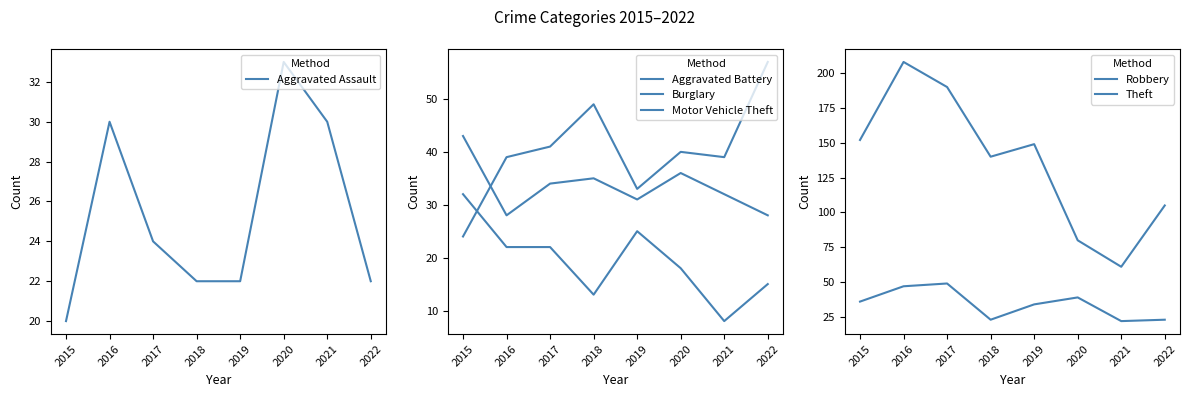

What are all the series names shown in the legend?

Aggravated Assault, Aggravated Battery, Burglary, Motor Vehicle Theft, Robbery, Theft